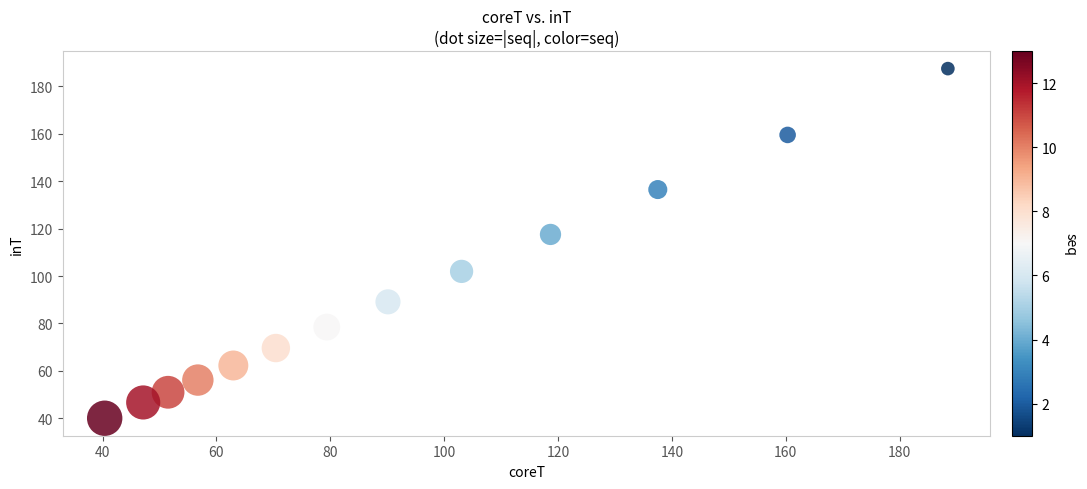

What is the range of Y values (max minus min)?

147.4